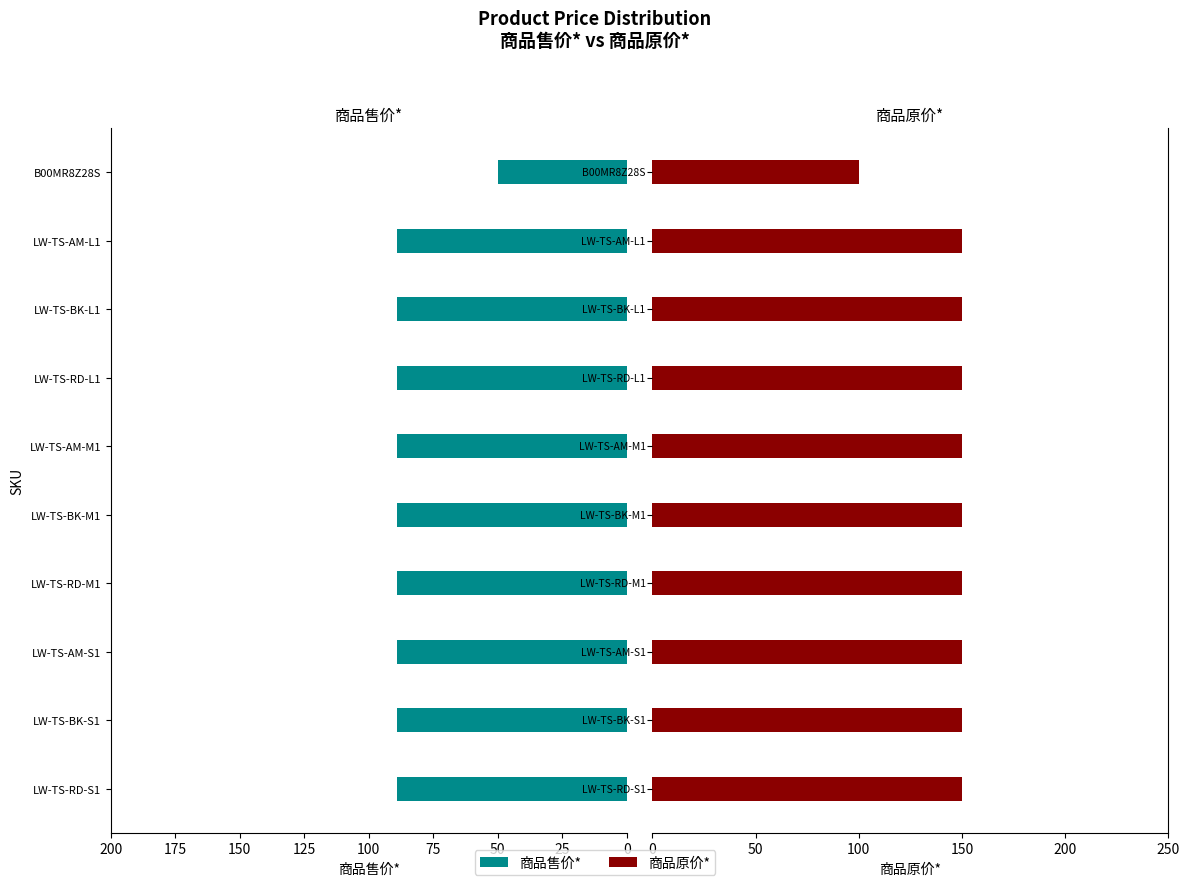

How many data points in 商品售价* are above 88?

9